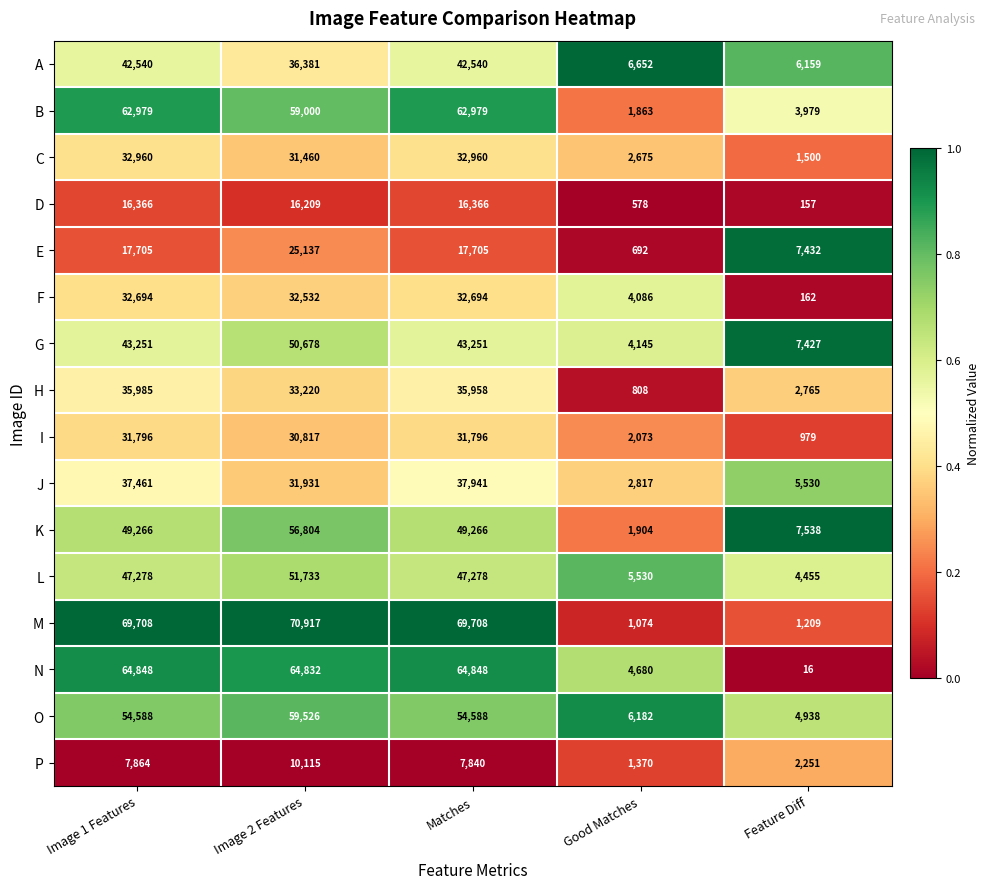

What is the difference between the second highest and minimum values in the L series?

42823